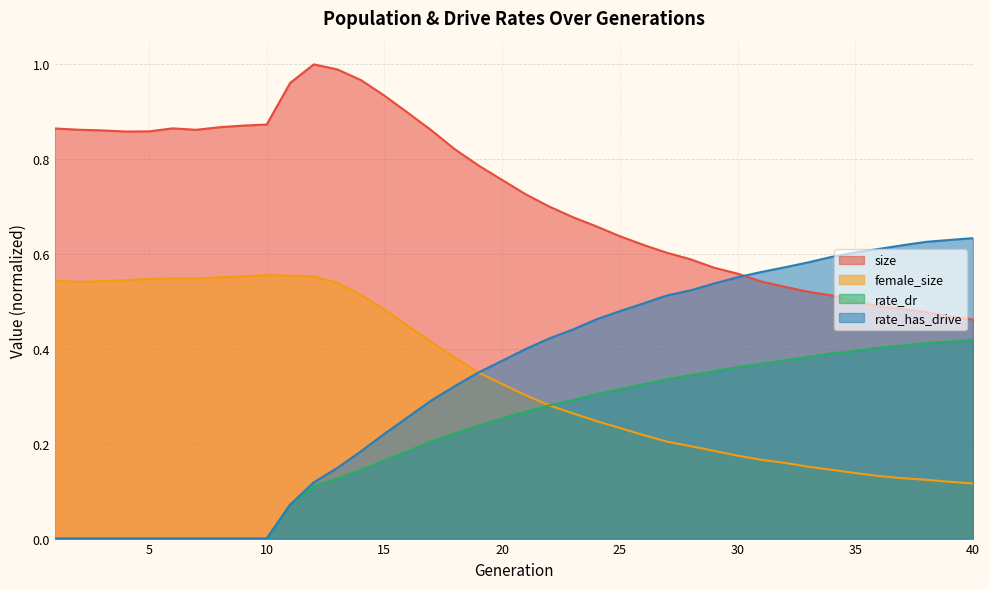

Is the value of size at 8 greater than the value of rate_dr at 24?

Yes